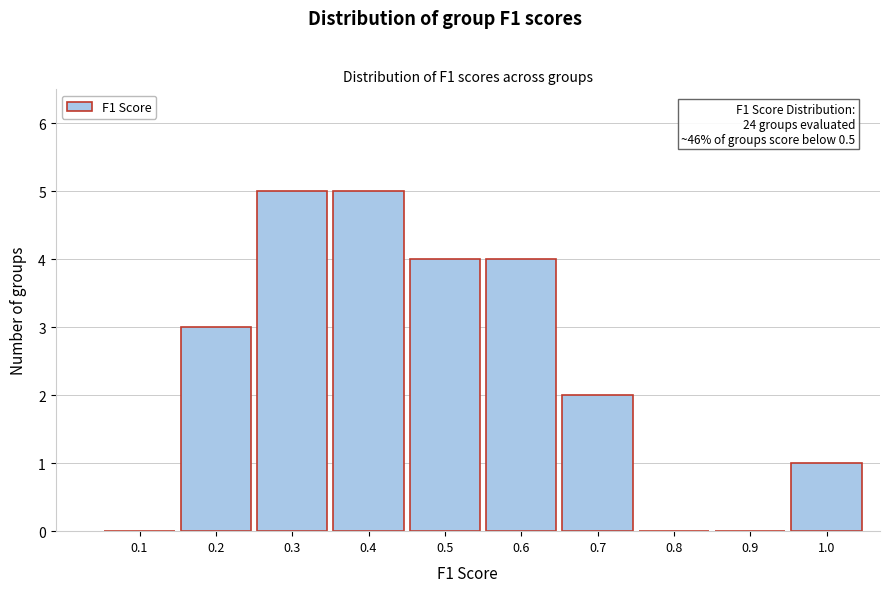

Reading left to right, extract all data points from this chart.

0.1=0	0.2=3	0.3=5	0.4=5	0.5=4	0.6=4	0.7=2	0.8=0	0.9=0	1.0=1